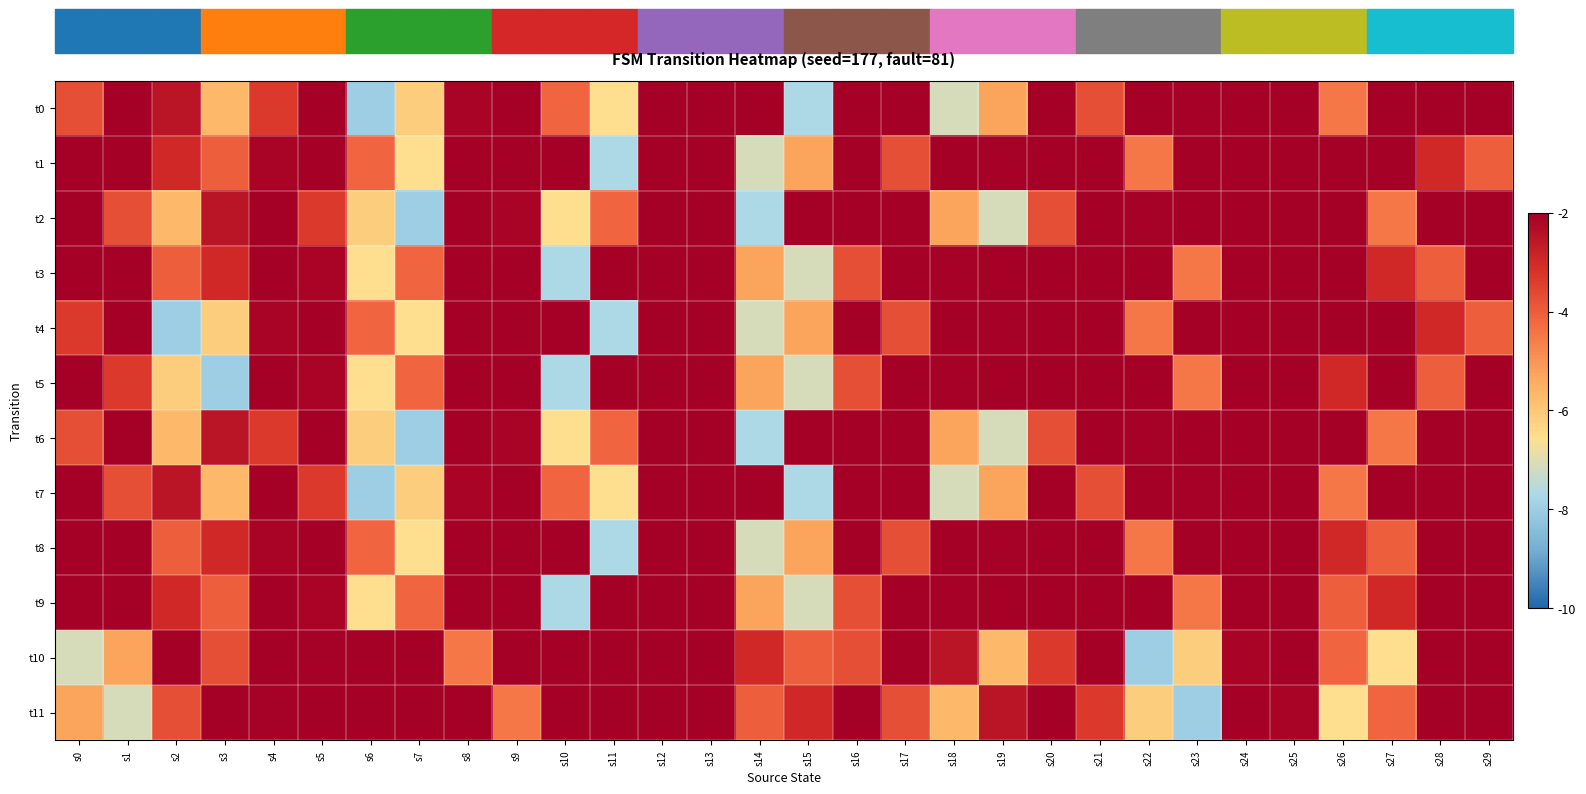

Reading left to right, transcribe all the data shown in this chart.

t0: s0=-3.7	s1=0.5	s2=-2.5	s3=-5.7	s4=-3.3	s5=-0.6	s6=-8.0	s7=-6.1	s8=-2.1	s9=0.7	s10=-4.1	s11=-6.5	s12=0.3	s13=-1.1	s14=-1.2	s15=-7.7	s16=1.4	s17=-1.4	s18=-7.1	s19=-5.3	s20=-1.1	s21=-3.7	s22=1.8	s23=-2.0	s24=1.0	s25=2.0	s26=-4.5	s27=-1.1	s28=1.3	s29=1.6
t1: s0=-0.7	s1=1.8	s2=-3.0	s3=-4.0	s4=-2.1	s5=0.7	s6=-4.1	s7=-6.5	s8=0.3	s9=-1.1	s10=-1.2	s11=-7.7	s12=1.4	s13=-1.4	s14=-7.1	s15=-5.3	s16=-1.1	s17=-3.7	s18=1.8	s19=-2.0	s20=1.0	s21=2.0	s22=-4.5	s23=-1.1	s24=1.3	s25=1.6	s26=-0.7	s27=1.8	s28=-3.0	s29=-4.0
t2: s0=0.5	s1=-3.7	s2=-5.7	s3=-2.5	s4=-0.6	s5=-3.3	s6=-6.1	s7=-8.0	s8=0.7	s9=-2.1	s10=-6.5	s11=-4.1	s12=-1.1	s13=0.3	s14=-7.7	s15=-1.2	s16=-1.4	s17=1.4	s18=-5.3	s19=-7.1	s20=-3.7	s21=-1.1	s22=-2.0	s23=1.8	s24=2.0	s25=1.0	s26=-1.1	s27=-4.5	s28=1.6	s29=1.3
t3: s0=1.8	s1=-0.7	s2=-4.0	s3=-3.0	s4=0.7	s5=-2.1	s6=-6.5	s7=-4.1	s8=-1.1	s9=0.3	s10=-7.7	s11=-1.2	s12=-1.4	s13=1.4	s14=-5.3	s15=-7.1	s16=-3.7	s17=-1.1	s18=-2.0	s19=1.8	s20=2.0	s21=1.0	s22=-1.1	s23=-4.5	s24=1.6	s25=1.3	s26=-0.7	s27=-3.0	s28=-4.0	s29=1.8
t4: s0=-3.3	s1=-0.6	s2=-8.0	s3=-6.1	s4=-2.1	s5=0.7	s6=-4.1	s7=-6.5	s8=0.3	s9=-1.1	s10=-1.2	s11=-7.7	s12=1.4	s13=-1.4	s14=-7.1	s15=-5.3	s16=-1.1	s17=-3.7	s18=1.8	s19=-2.0	s20=1.0	s21=2.0	s22=-4.5	s23=-1.1	s24=1.3	s25=1.6	s26=-0.7	s27=1.8	s28=-3.0	s29=-4.0
t5: s0=-0.6	s1=-3.3	s2=-6.1	s3=-8.0	s4=0.7	s5=-2.1	s6=-6.5	s7=-4.1	s8=-1.1	s9=0.3	s10=-7.7	s11=-1.2	s12=-1.4	s13=1.4	s14=-5.3	s15=-7.1	s16=-3.7	s17=-1.1	s18=-2.0	s19=1.8	s20=2.0	s21=1.0	s22=-1.1	s23=-4.5	s24=1.6	s25=1.3	s26=-3.0	s27=-0.7	s28=-4.0	s29=1.8
t6: s0=-3.7	s1=0.5	s2=-5.7	s3=-2.5	s4=-3.3	s5=-0.6	s6=-6.1	s7=-8.0	s8=0.7	s9=-2.1	s10=-6.5	s11=-4.1	s12=-1.1	s13=0.3	s14=-7.7	s15=-1.2	s16=-1.4	s17=1.4	s18=-5.3	s19=-7.1	s20=-3.7	s21=-1.1	s22=-2.0	s23=1.8	s24=2.0	s25=1.0	s26=-1.1	s27=-4.5	s28=1.6	s29=1.3
t7: s0=0.5	s1=-3.7	s2=-2.5	s3=-5.7	s4=-0.6	s5=-3.3	s6=-8.0	s7=-6.1	s8=-2.1	s9=0.7	s10=-4.1	s11=-6.5	s12=0.3	s13=-1.1	s14=-1.2	s15=-7.7	s16=1.4	s17=-1.4	s18=-7.1	s19=-5.3	s20=-1.1	s21=-3.7	s22=1.8	s23=-2.0	s24=1.0	s25=2.0	s26=-4.5	s27=-1.1	s28=1.3	s29=1.6
t8: s0=-0.7	s1=1.8	s2=-4.0	s3=-3.0	s4=-2.1	s5=0.7	s6=-4.1	s7=-6.5	s8=0.3	s9=-1.1	s10=-1.2	s11=-7.7	s12=1.4	s13=-1.4	s14=-7.1	s15=-5.3	s16=-1.1	s17=-3.7	s18=1.8	s19=-2.0	s20=1.0	s21=2.0	s22=-4.5	s23=-1.1	s24=1.3	s25=1.6	s26=-3.0	s27=-4.0	s28=-0.7	s29=1.8
t9: s0=1.8	s1=-0.7	s2=-3.0	s3=-4.0	s4=0.7	s5=-2.1	s6=-6.5	s7=-4.1	s8=-1.1	s9=0.3	s10=-7.7	s11=-1.2	s12=-1.4	s13=1.4	s14=-5.3	s15=-7.1	s16=-3.7	s17=-1.1	s18=-2.0	s19=1.8	s20=2.0	s21=1.0	s22=-1.1	s23=-4.5	s24=1.6	s25=1.3	s26=-4.0	s27=-3.0	s28=1.8	s29=-0.7
t10: s0=-7.1	s1=-5.3	s2=-1.1	s3=-3.7	s4=1.8	s5=-2.0	s6=1.0	s7=2.0	s8=-4.5	s9=-1.1	s10=1.3	s11=1.6	s12=-0.7	s13=1.8	s14=-3.0	s15=-4.0	s16=-3.7	s17=0.5	s18=-2.5	s19=-5.7	s20=-3.3	s21=-0.6	s22=-8.0	s23=-6.1	s24=-2.1	s25=0.7	s26=-4.1	s27=-6.5	s28=0.3	s29=-1.1
t11: s0=-5.3	s1=-7.1	s2=-3.7	s3=-1.1	s4=-2.0	s5=1.8	s6=2.0	s7=1.0	s8=-1.1	s9=-4.5	s10=1.6	s11=1.3	s12=1.8	s13=-0.7	s14=-4.0	s15=-3.0	s16=0.5	s17=-3.7	s18=-5.7	s19=-2.5	s20=-0.6	s21=-3.3	s22=-6.1	s23=-8.0	s24=0.7	s25=-2.1	s26=-6.5	s27=-4.1	s28=-1.1	s29=0.3